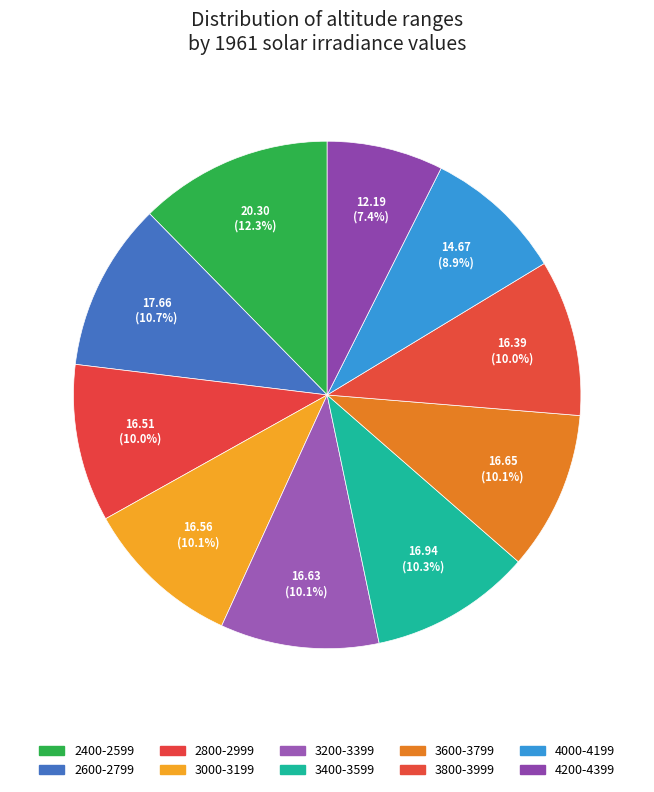

How many slices are in this pie chart?

10